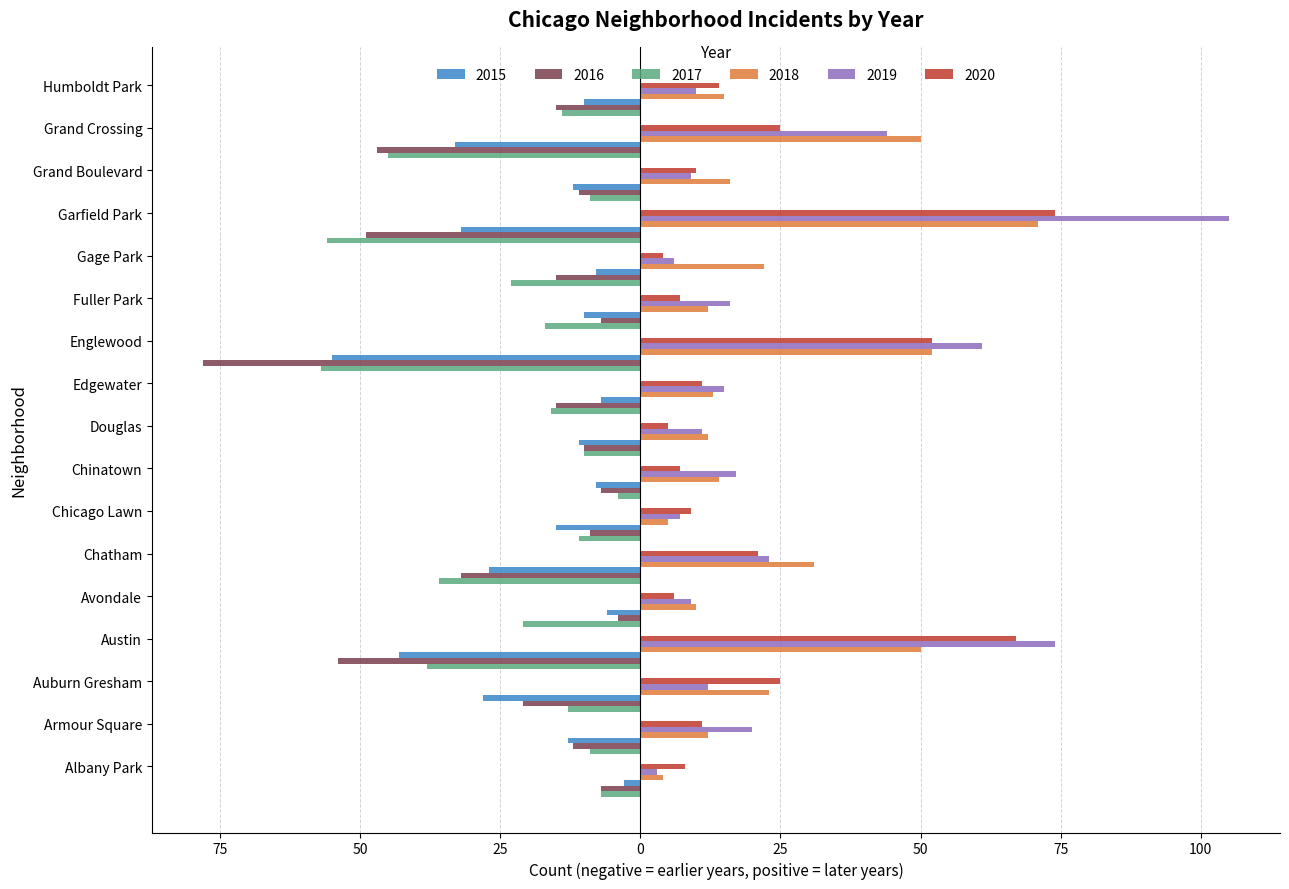

List the labels in order of 2017 value, smallest first.

Englewood, Garfield Park, Grand Crossing, Austin, Chatham, Gage Park, Avondale, Fuller Park, Edgewater, Humboldt Park, Auburn Gresham, Chicago Lawn, Douglas, Armour Square, Grand Boulevard, Albany Park, Chinatown